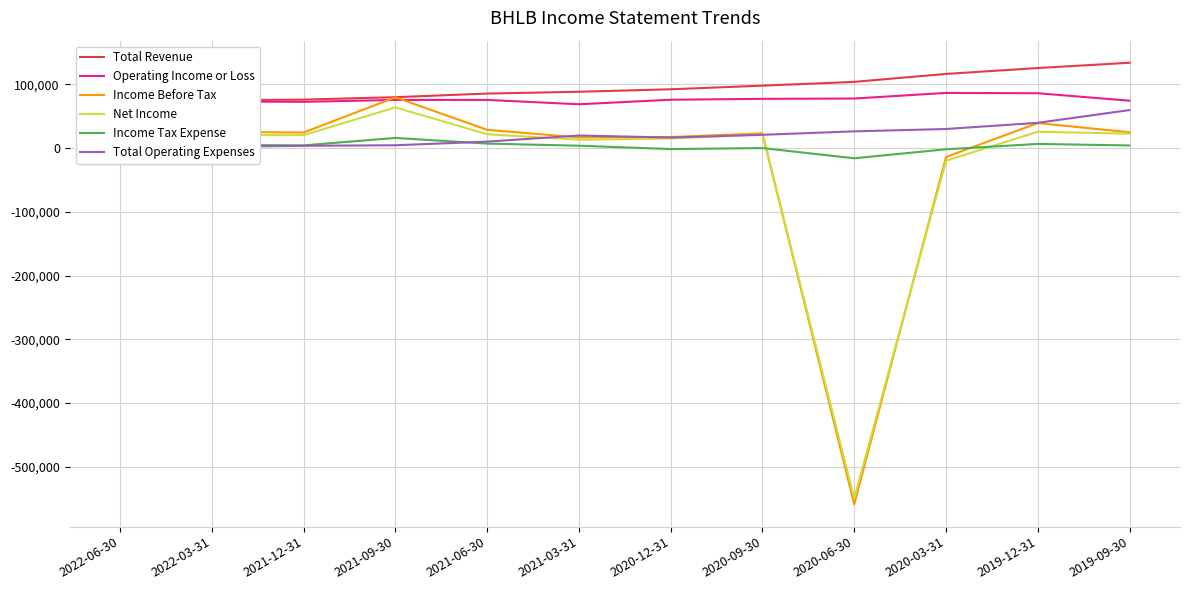

What is the sum of the Income Tax Expense values at 2020-03-31 and 2022-06-30?

4100